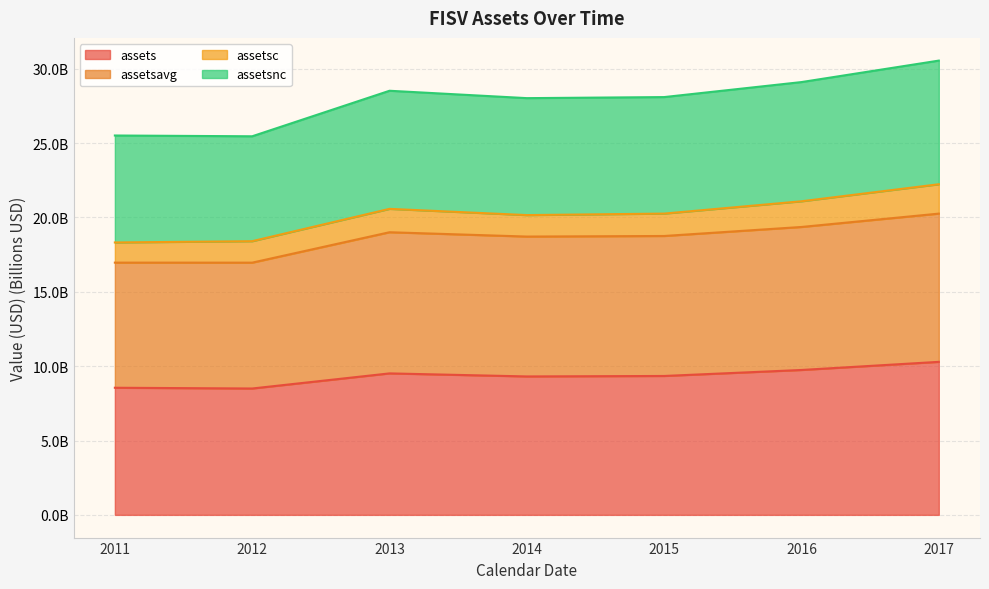

At how many categories does at least one series exceed 28?

5